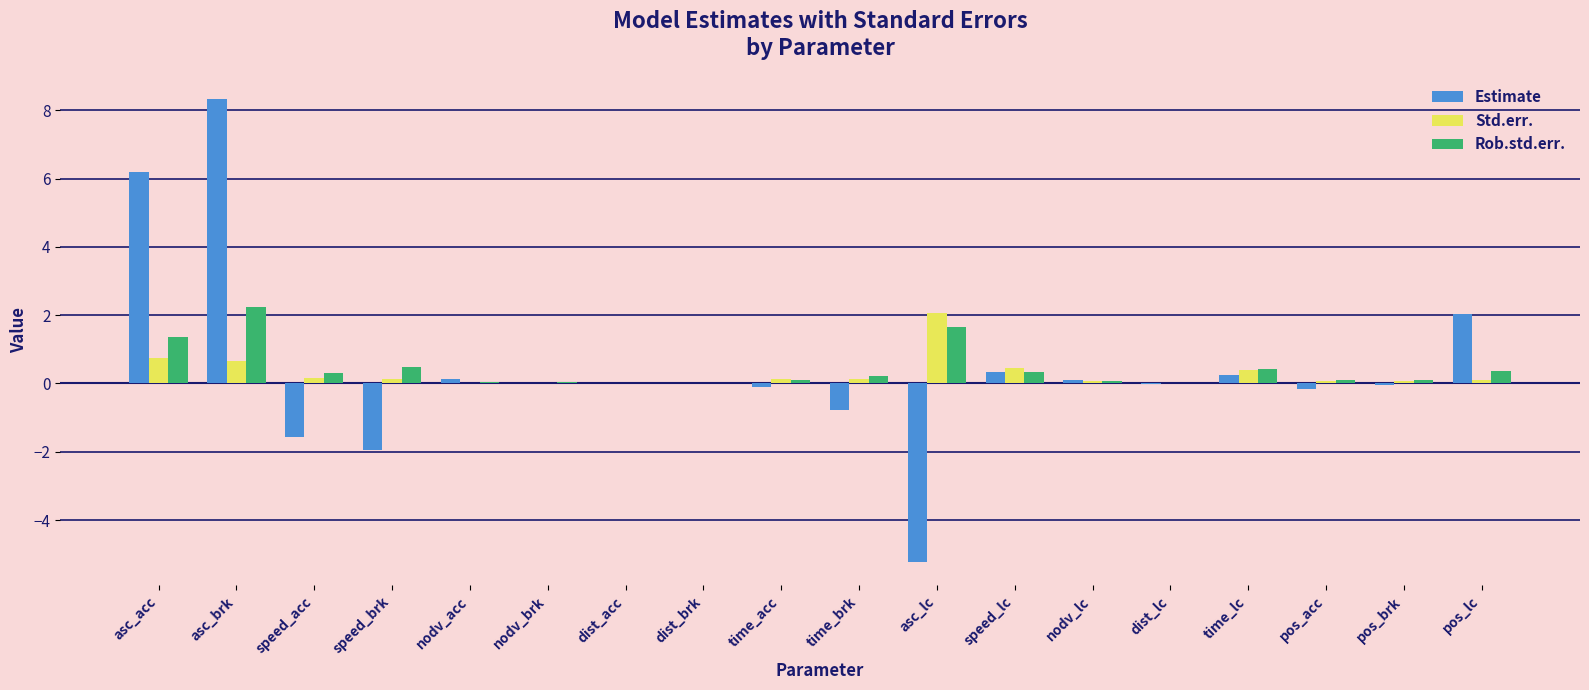

What is the total value across all series at asc_brk?

11.2